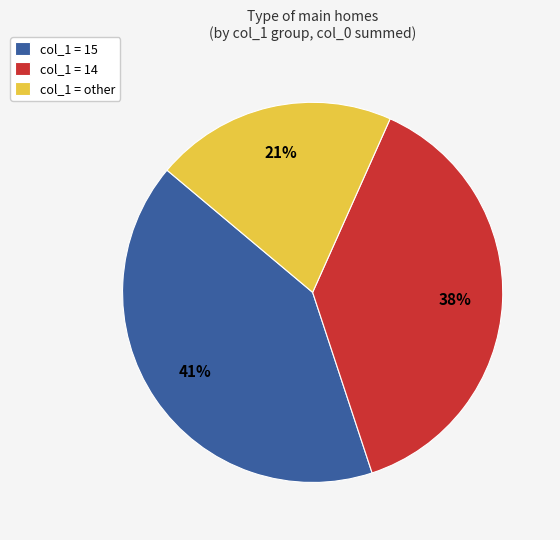

What is the ratio of the value at col_1 = other to the value at col_1 = 15?

0.5